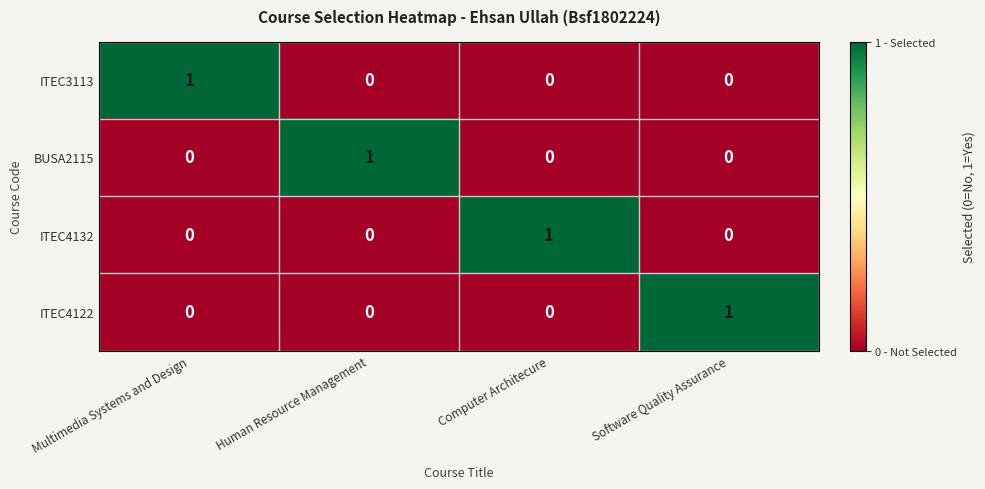

The ITEC4132 series shows 0 at Multimedia Systems and Design. True or false?

True